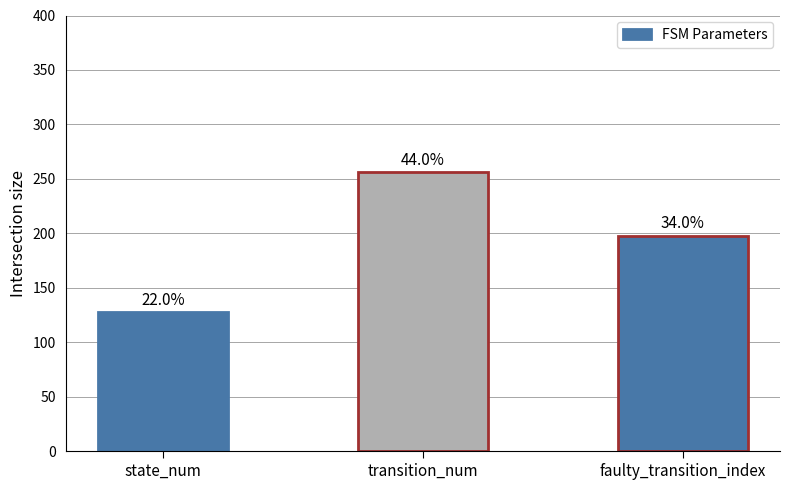

Count the number of categories in the chart.

3